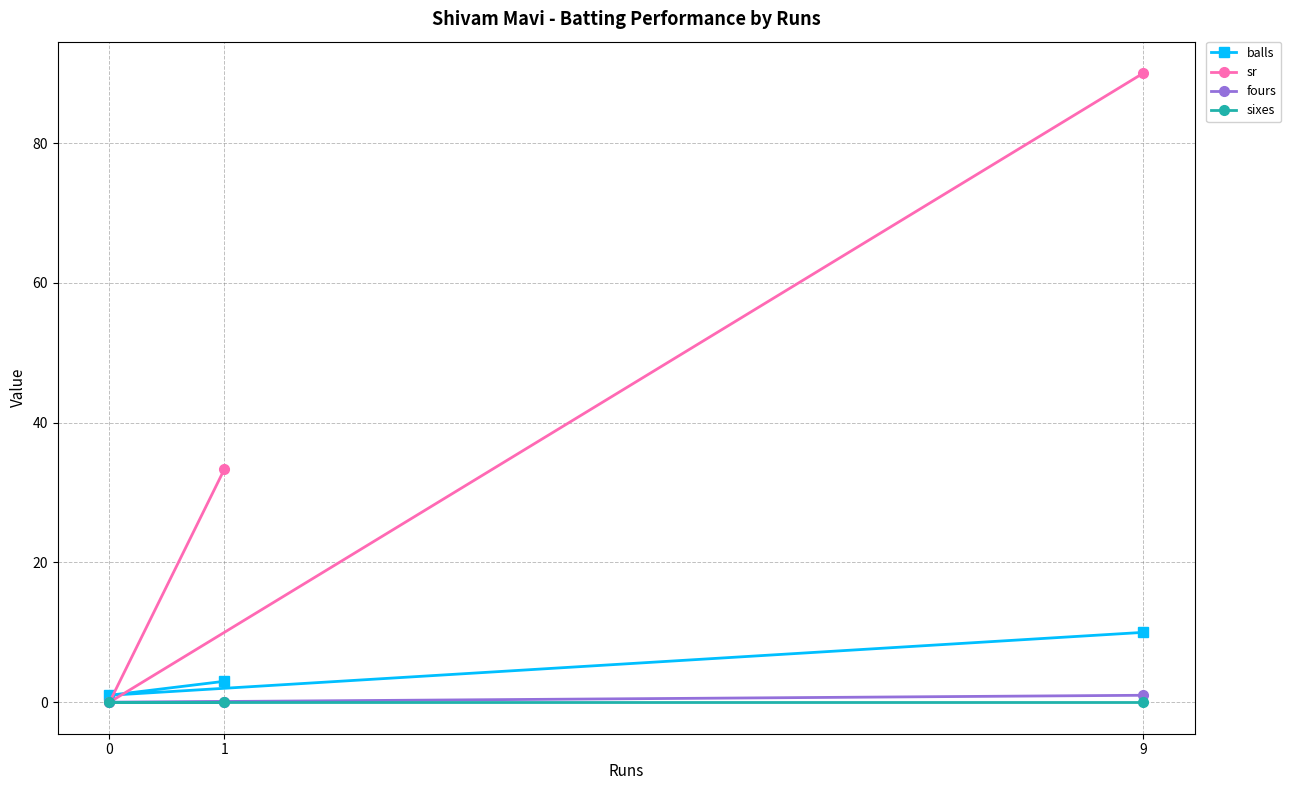

Does the chart display data point markers on the line(s)?

Yes